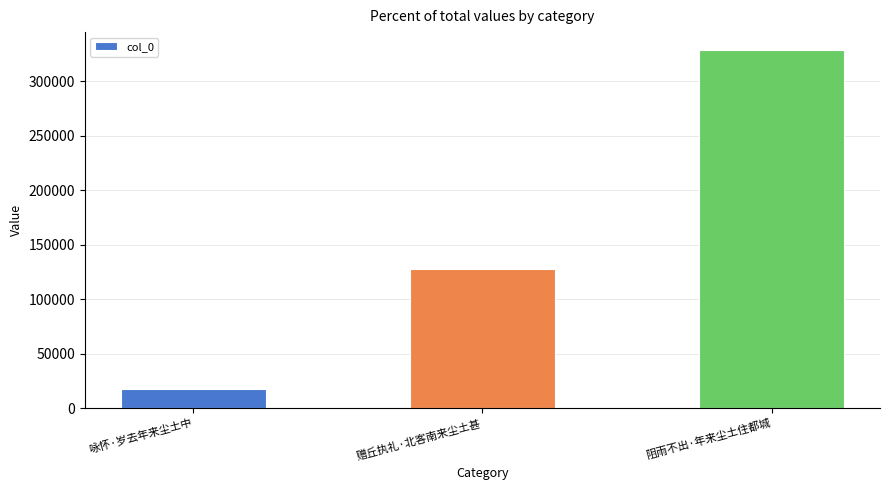

Reading left to right, what are all the values shown in this chart?

17890	127954	328689